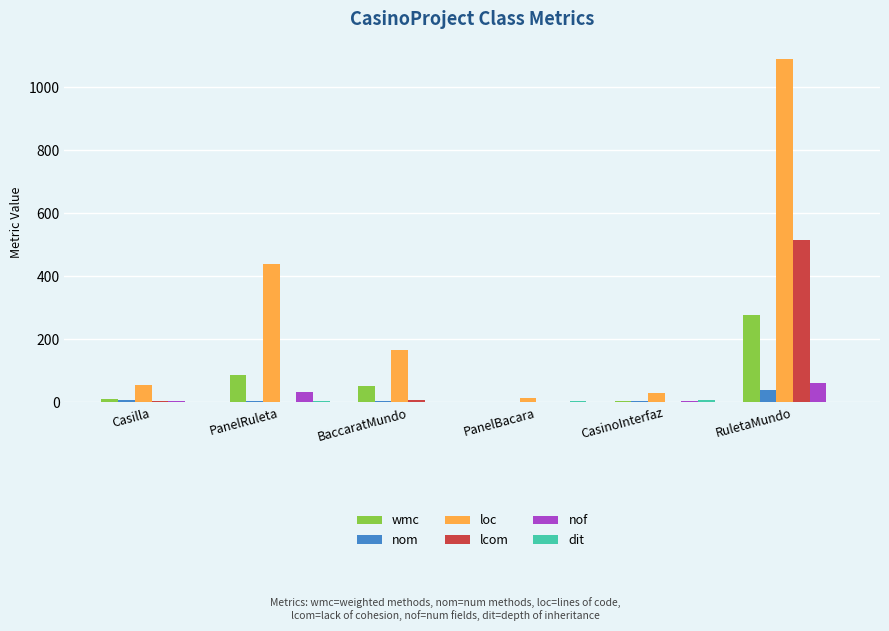

What is the greatest value displayed?

1090